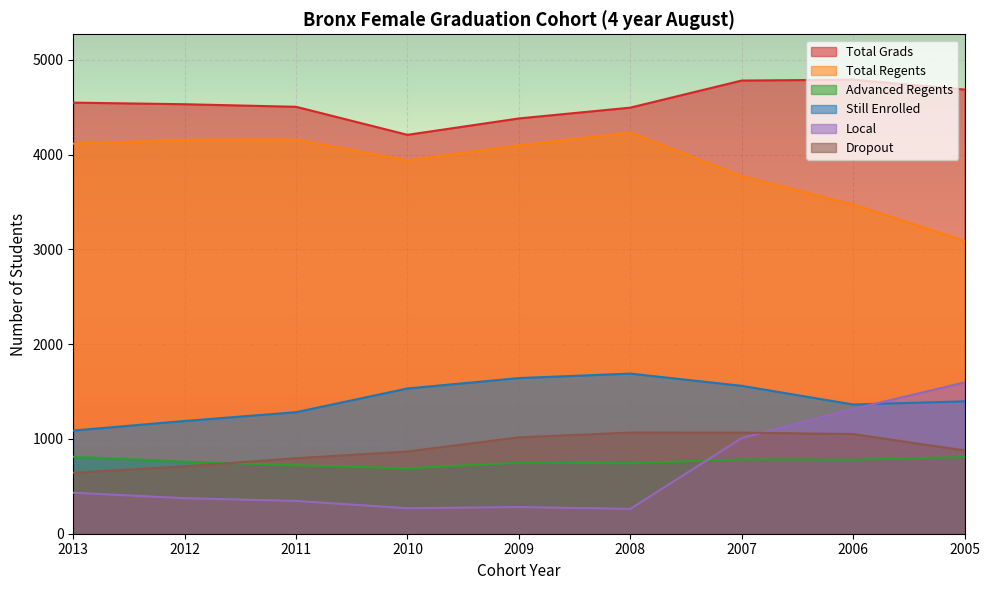

What is the smallest value displayed?

262